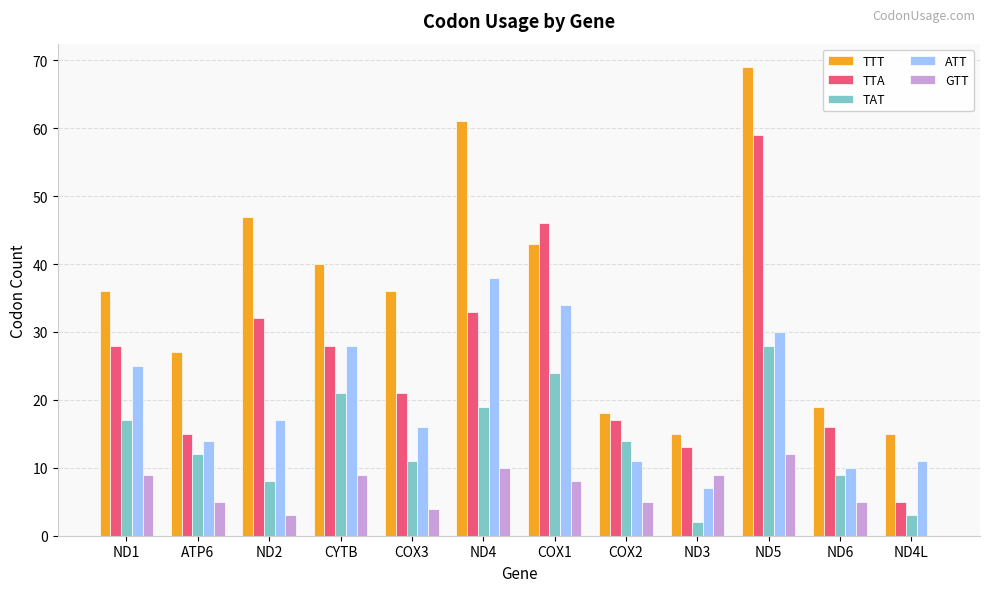

At which label is ATT closest to 22?

ND1